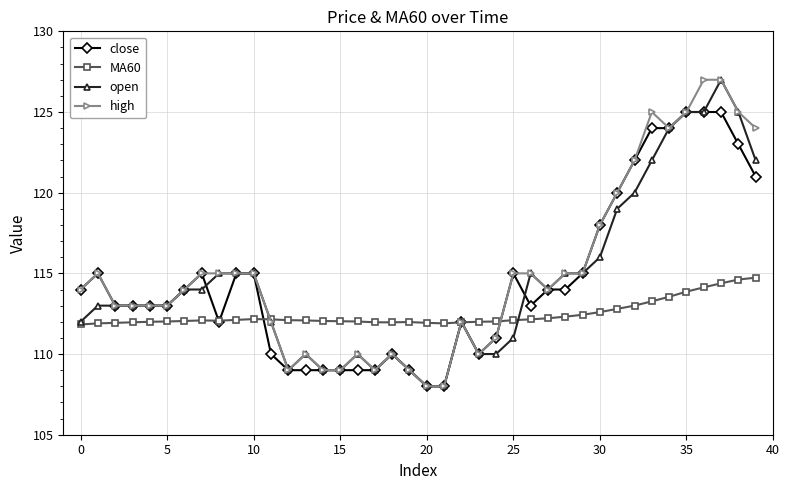

True or false: MA60 has more than 1 interior local peaks.

True